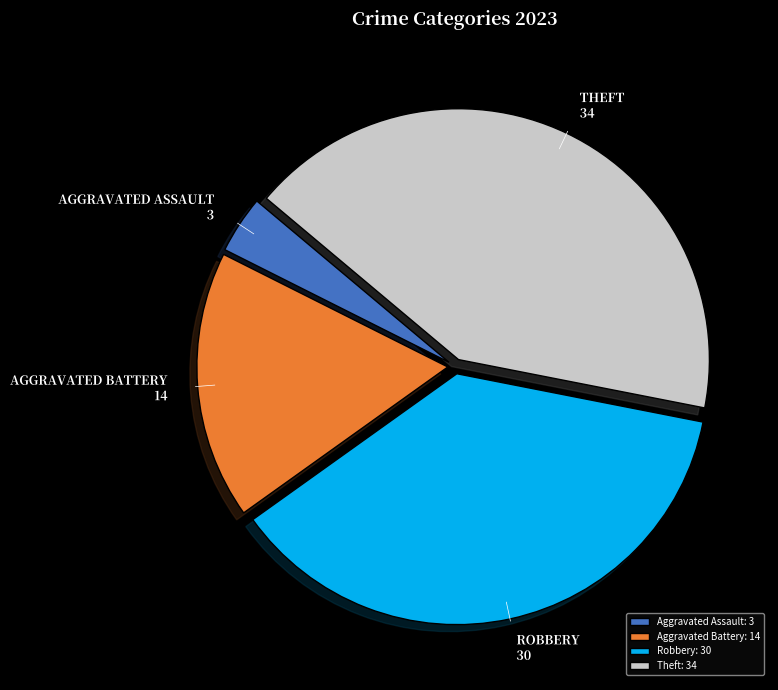

Is Robbery: 30 the majority of the pie?

No